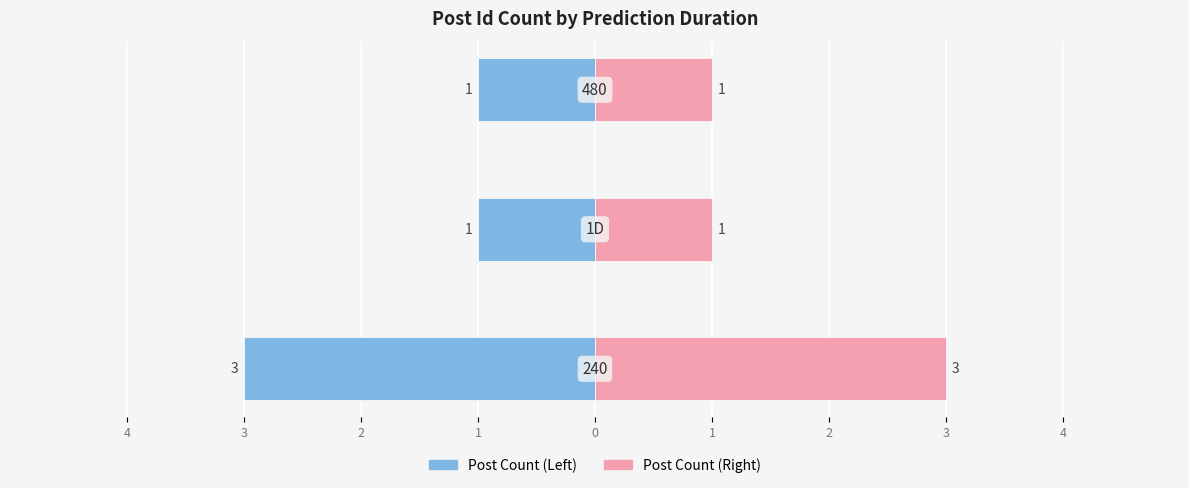

Reading left to right, transcribe all the data shown in this chart.

Post Id Count (Left): -3	-1	-1
Post Id Count (Right): 3	1	1